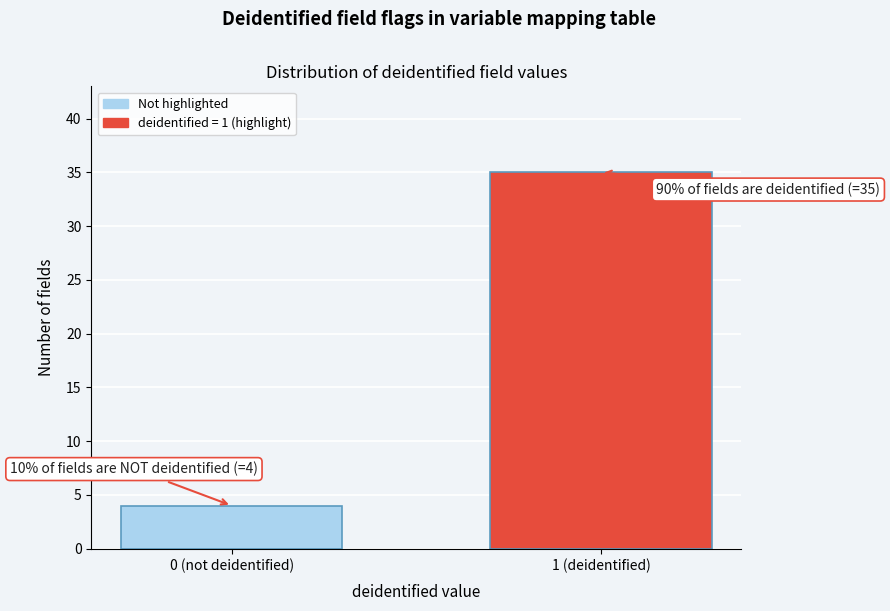

Reading left to right, extract all data points from this chart.

4	35